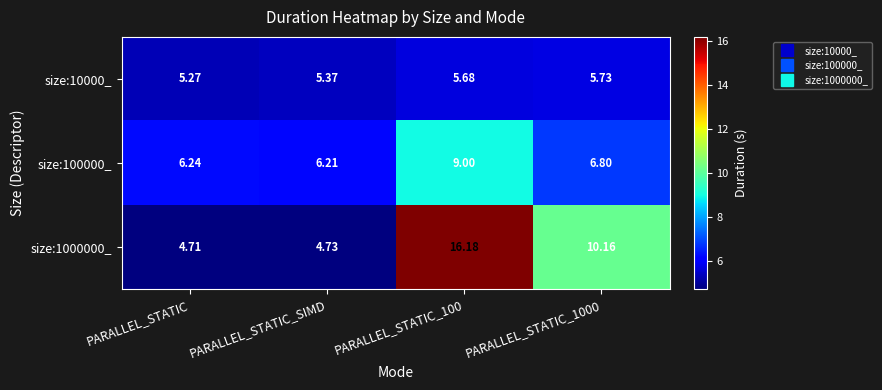

At which category does the chart reach its minimum across all series?

PARALLEL_STATIC